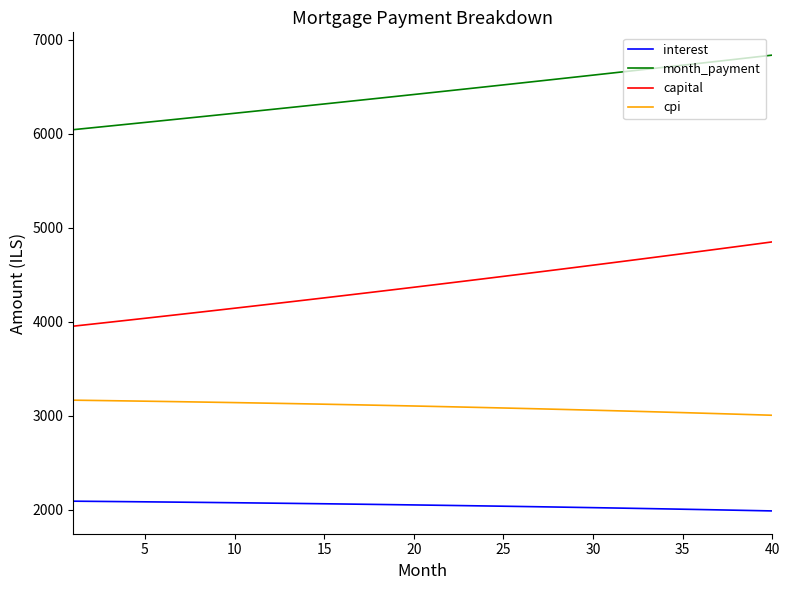

Rank the series by their average value, from lowest to highest.

interest, cpi, capital, month_payment